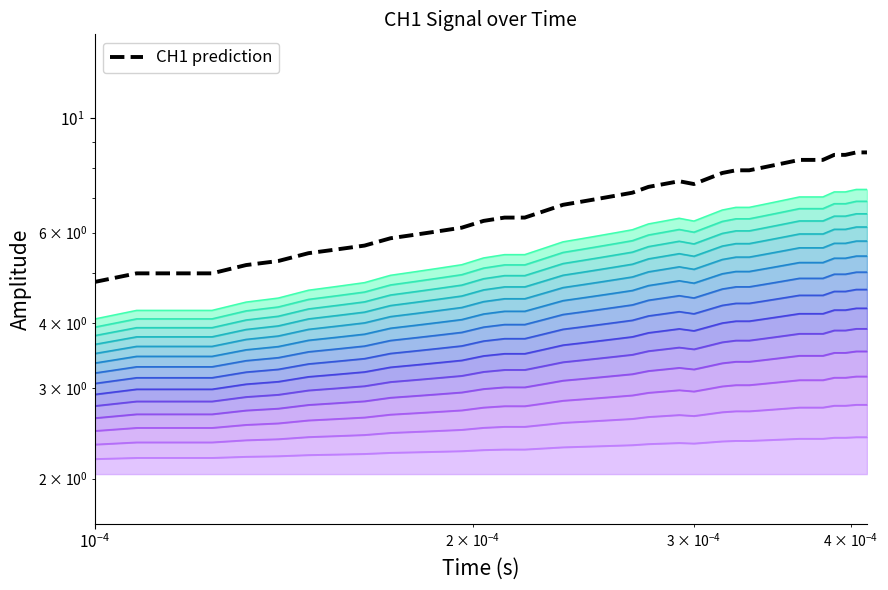

The CH1 series shows 1.2 at 14. True or false?

False